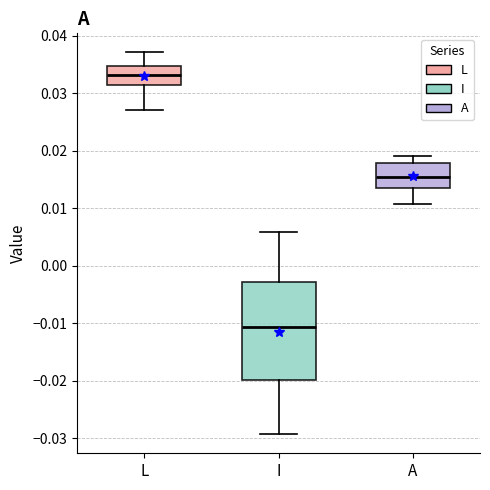

Comparing the boxes themselves (not the whiskers), which one is the tallest?

I